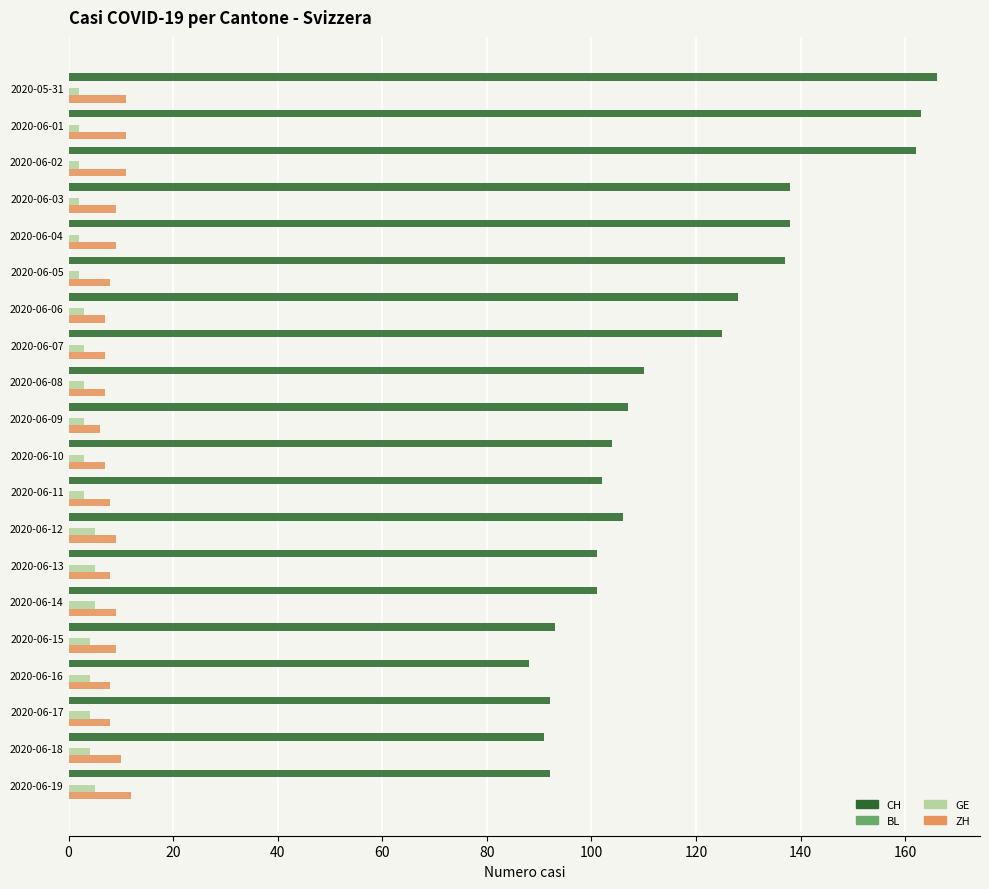

At how many categories does at least one series exceed 157?

3